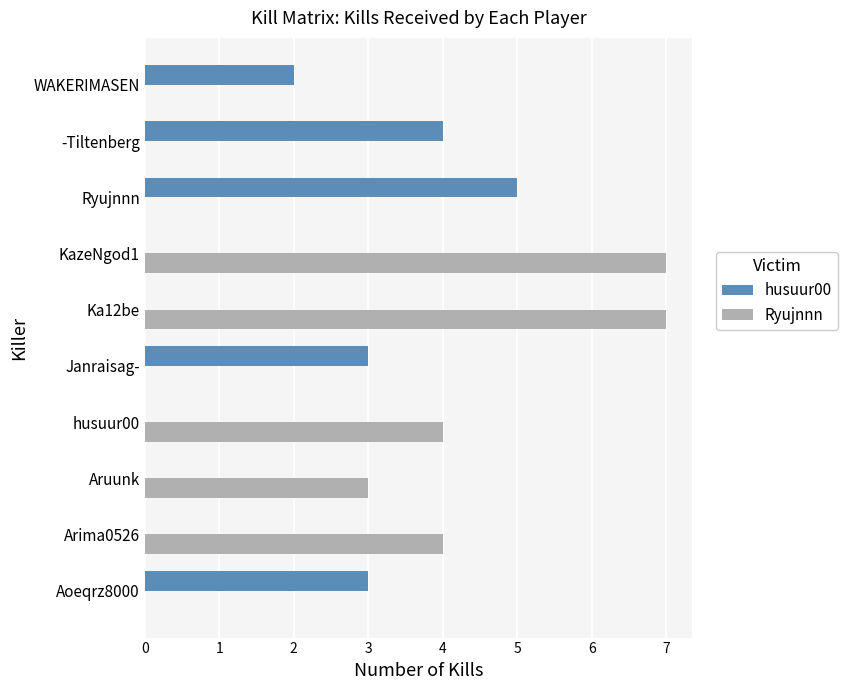

Which series has the largest total across all categories?

Ryujnnn